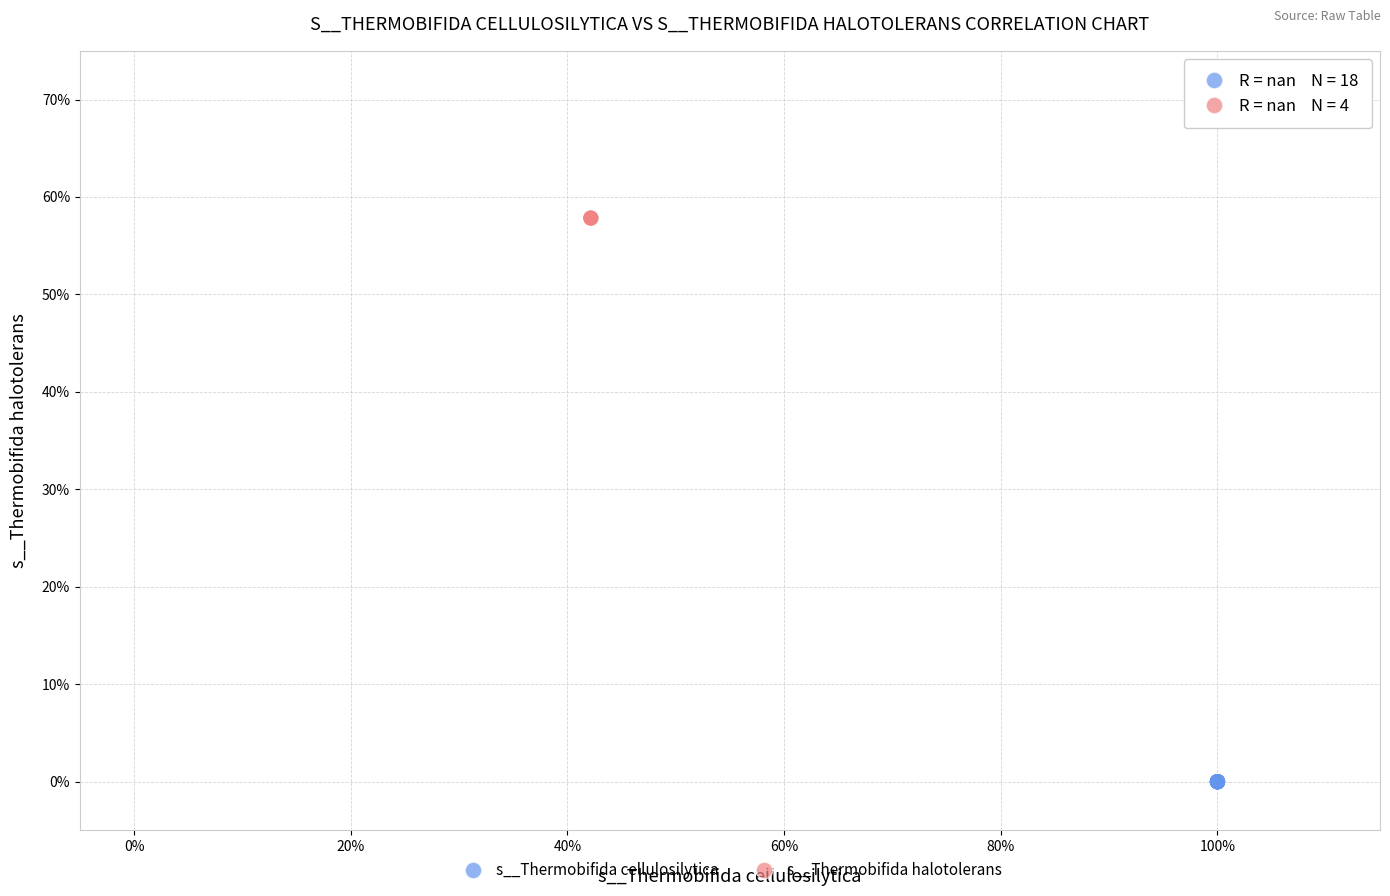

What are all the series names shown in the legend?

s__Thermobifida cellulosilytica, s__Thermobifida halotolerans